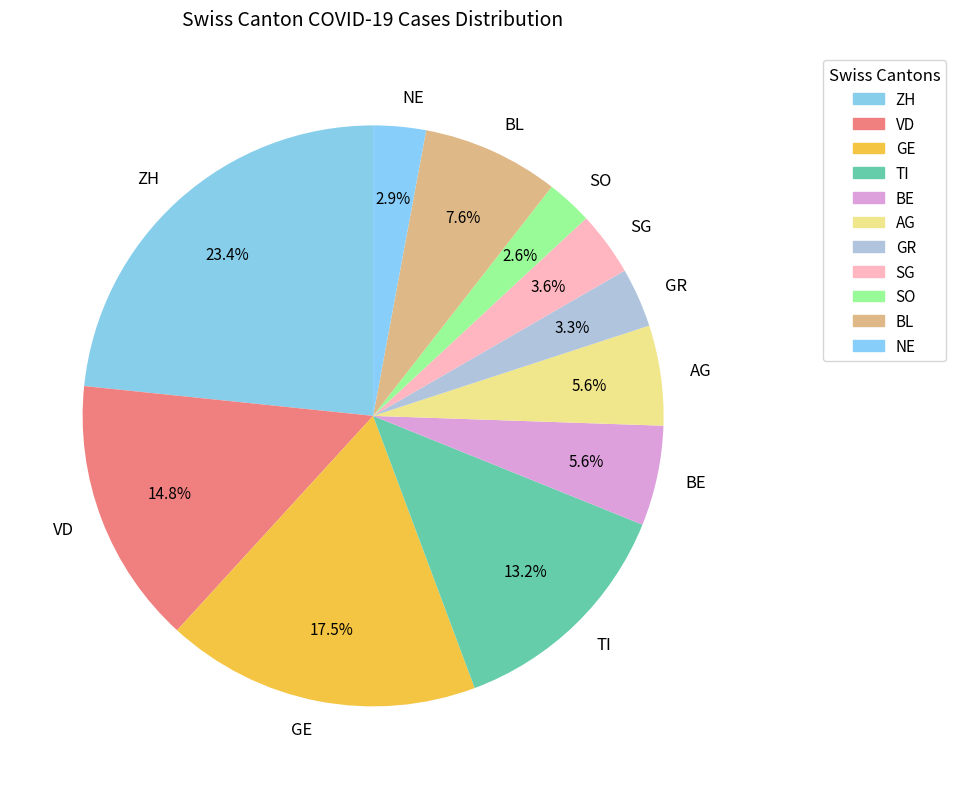

Count the number of slices in the pie.

11